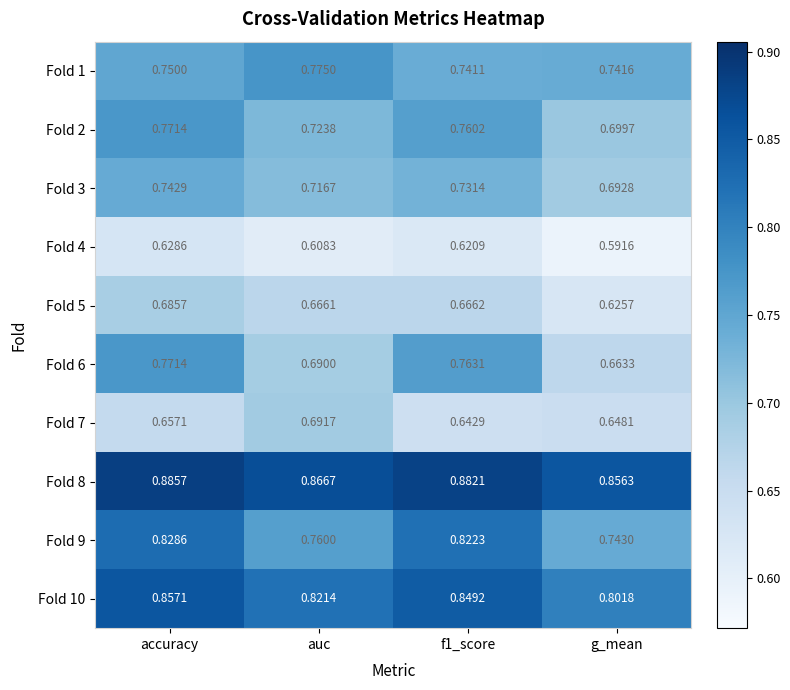

Which label corresponds to the smallest value in the chart?

g_mean